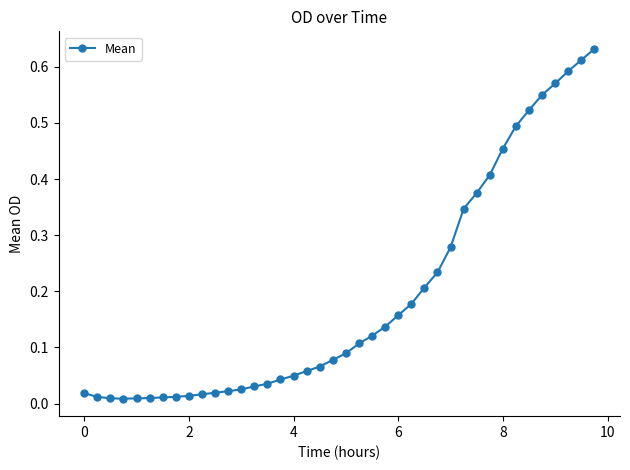

What is the sum of all values?

7.6